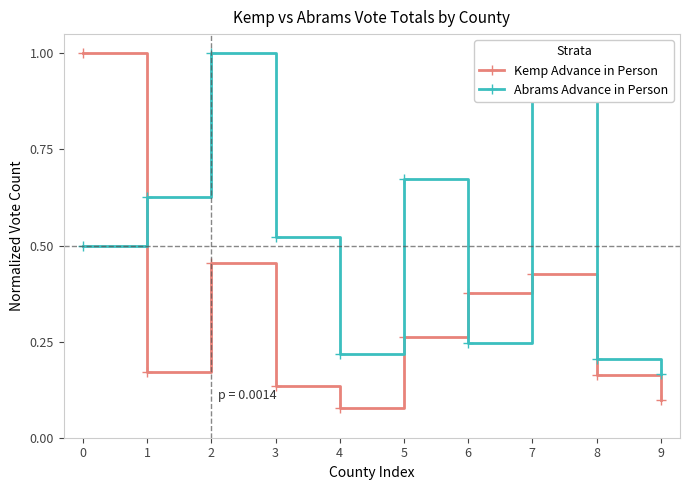

True or false: Kemp Advance in Person has more than 1 interior local peaks.

True